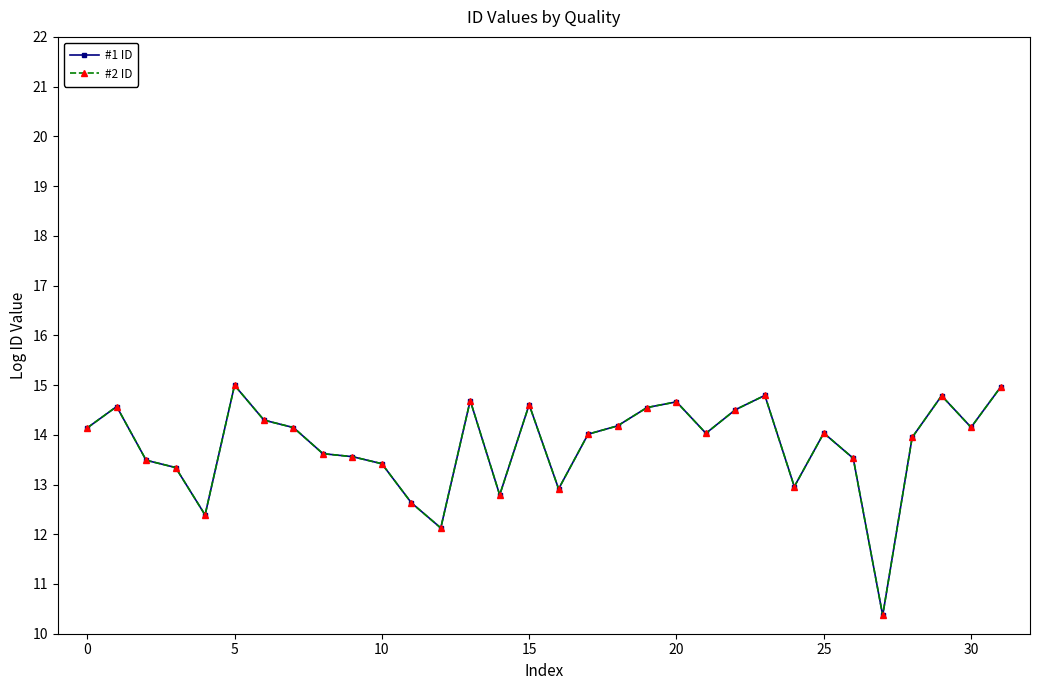

What is the value of the #2 ID point at the 28th from the left?

10.4